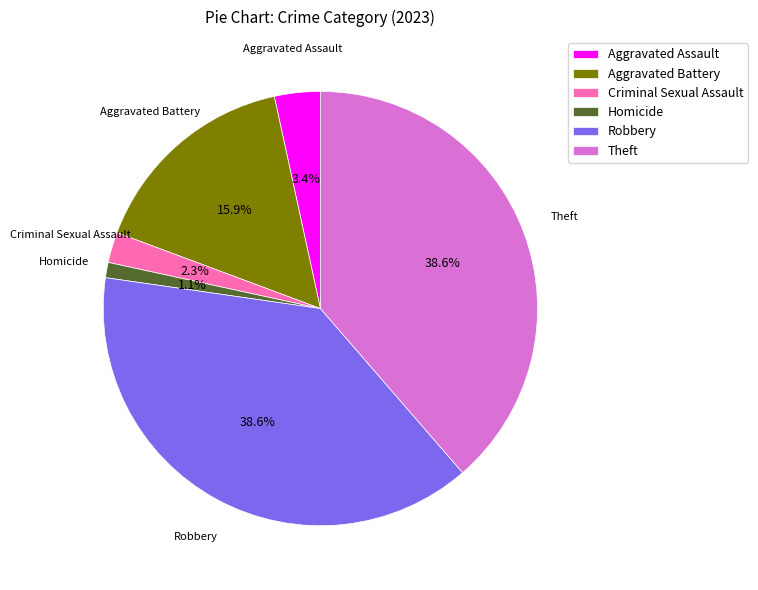

Between Aggravated Assault and Robbery, which is larger?

Robbery